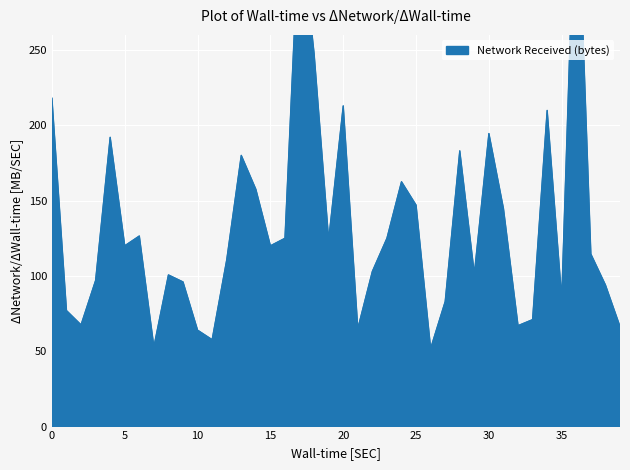

Where is the first local maximum?

4